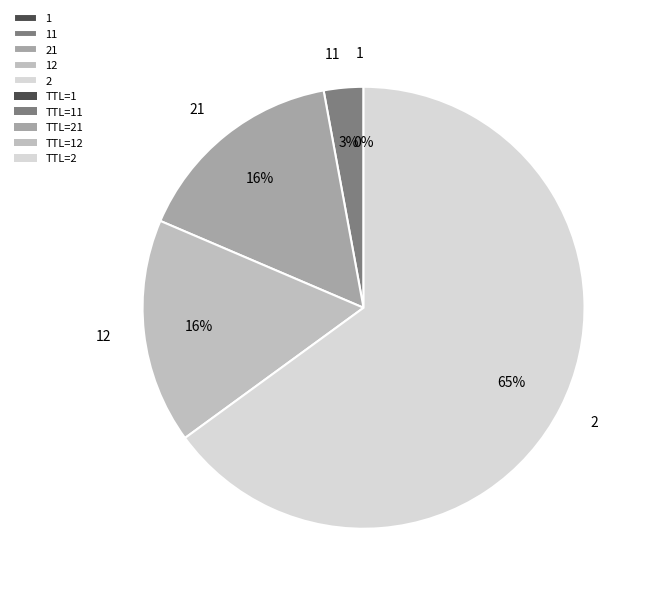

The 2 slice represents 55% of the pie. True or false?

False